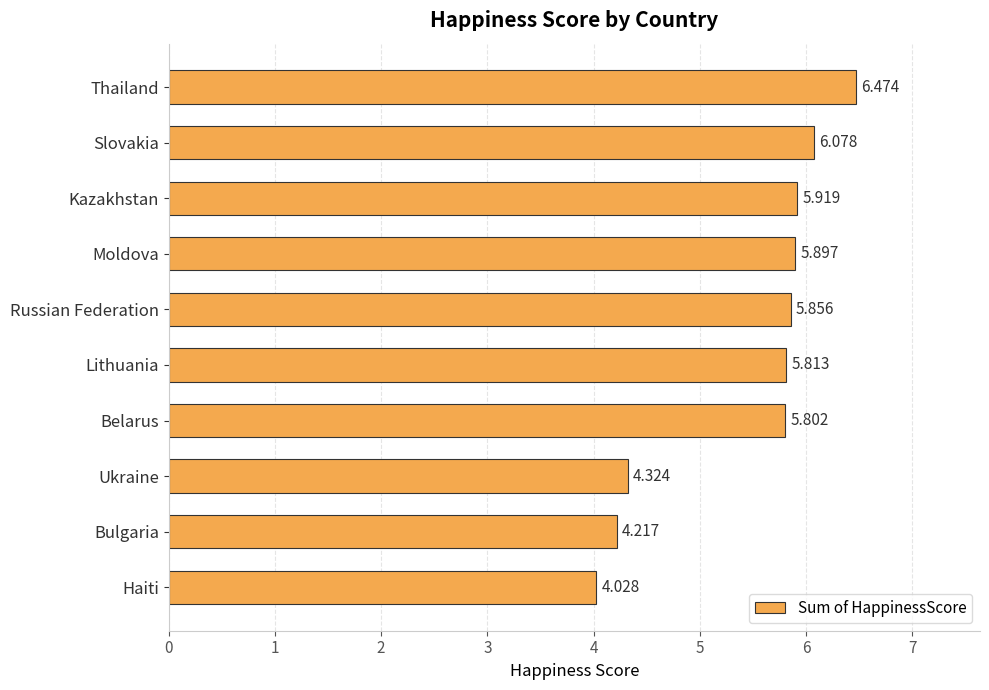

What is the maximum value shown in the chart?

6.5